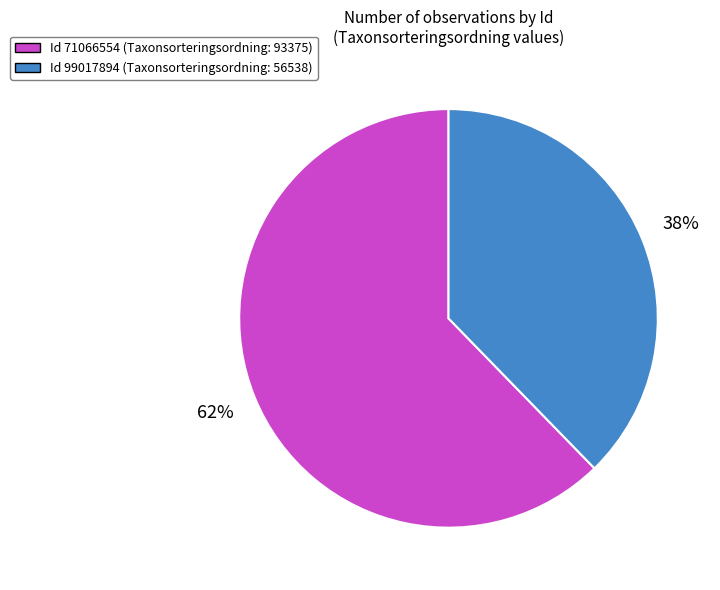

Does any single category account for the majority?

Yes